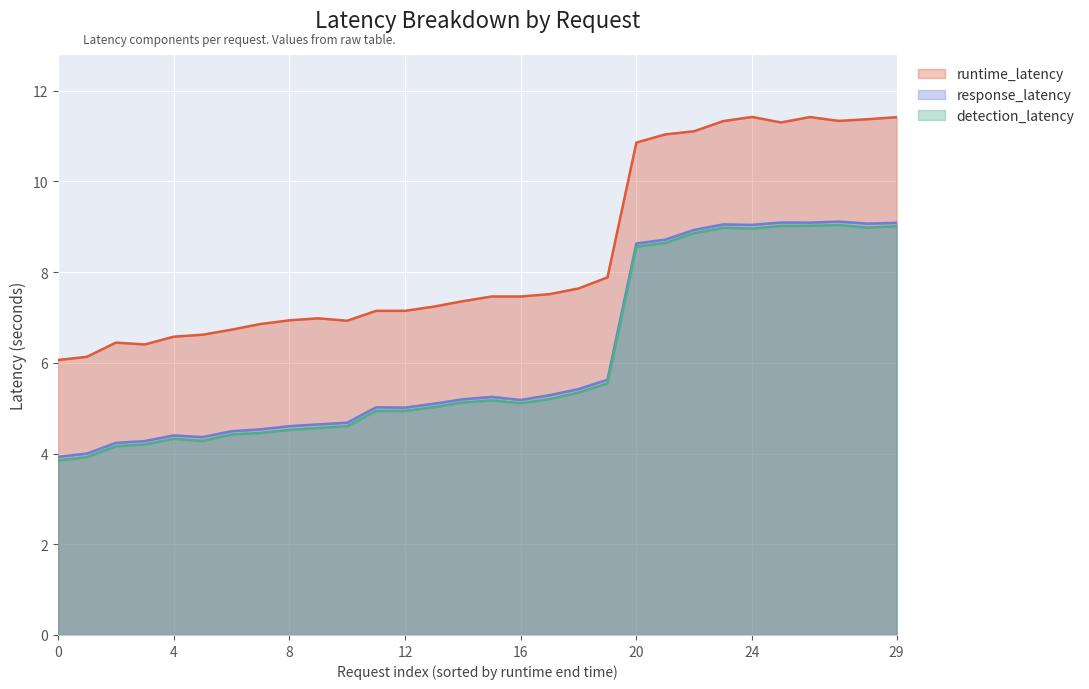

At 0, list the series in order from largest to smallest.

runtime_latency, response_latency, detection_latency